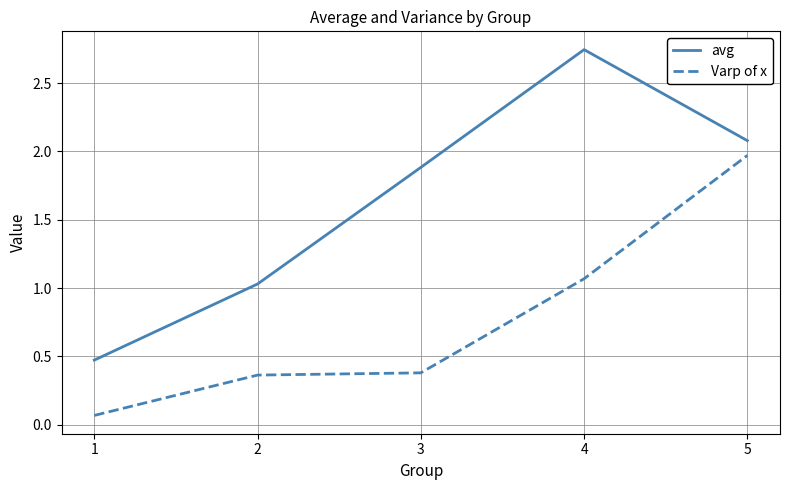

Rank the series at 3 from lowest to highest value.

Varp of x, avg